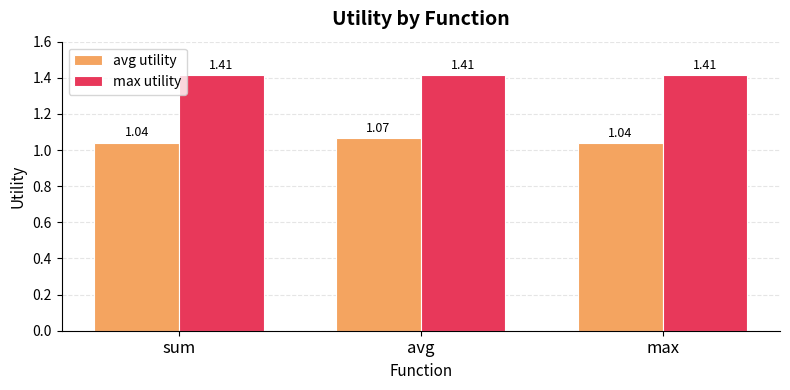

What is the sum of the avg utility values at sum and max?

2.1